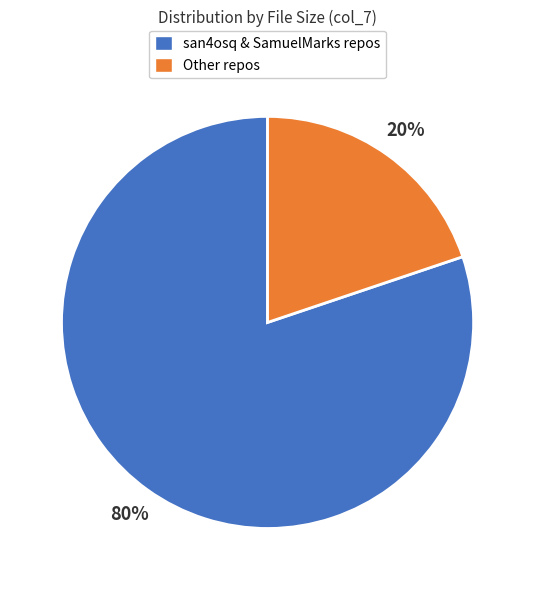

Count the number of slices in the pie.

2